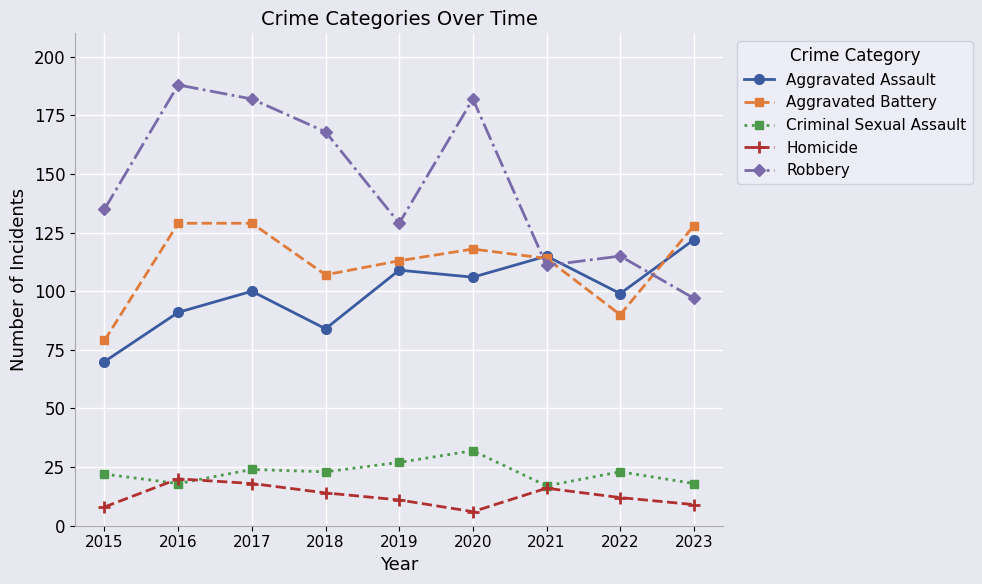

Reading right to left, extract all data points from this chart.

Aggravated Assault: 2023=122	2022=99	2021=115	2020=106	2019=109	2018=84	2017=100	2016=91	2015=70
Aggravated Battery: 2023=128	2022=90	2021=114	2020=118	2019=113	2018=107	2017=129	2016=129	2015=79
Criminal Sexual Assault: 2023=18	2022=23	2021=17	2020=32	2019=27	2018=23	2017=24	2016=18	2015=22
Homicide: 2023=9	2022=12	2021=16	2020=6	2019=11	2018=14	2017=18	2016=20	2015=8
Robbery: 2023=97	2022=115	2021=111	2020=182	2019=129	2018=168	2017=182	2016=188	2015=135